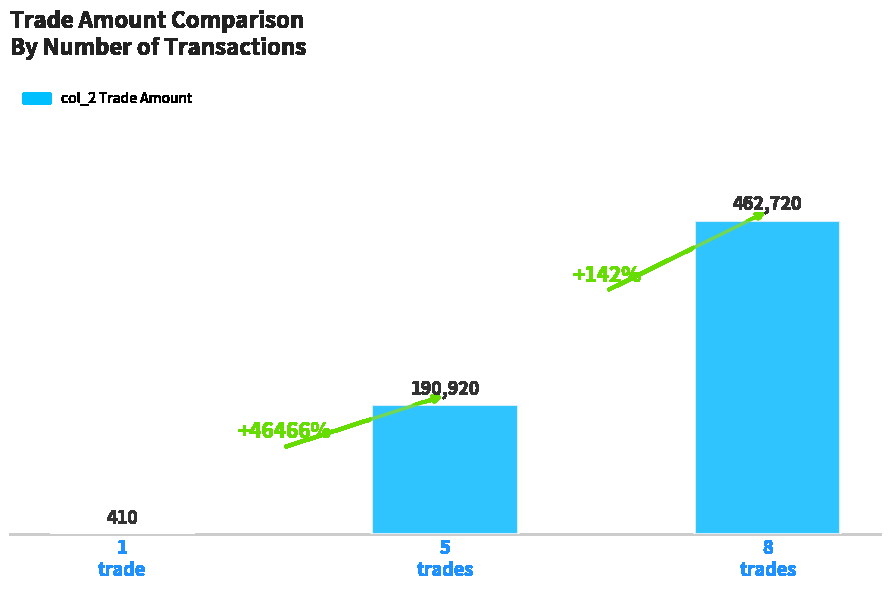

What is the sum of the values at 8
trades and 5
trades?

653640